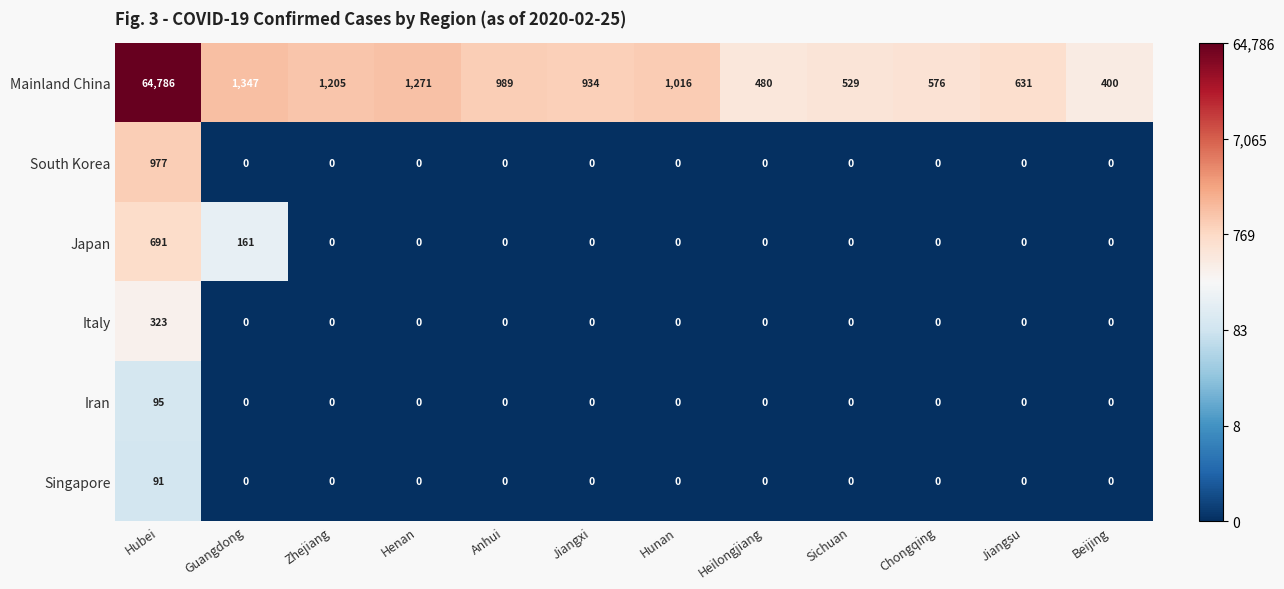

Rank the series by their maximum value, from highest to lowest.

Mainland China, South Korea, Japan, Italy, Iran, Singapore